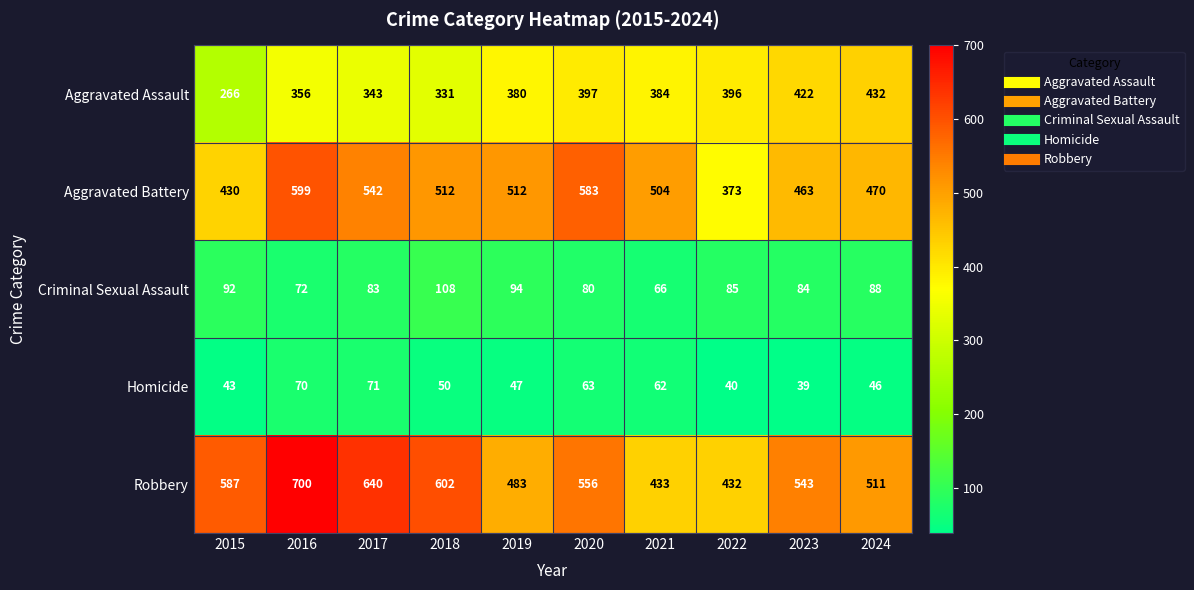

At how many categories does at least one series exceed 336?

10